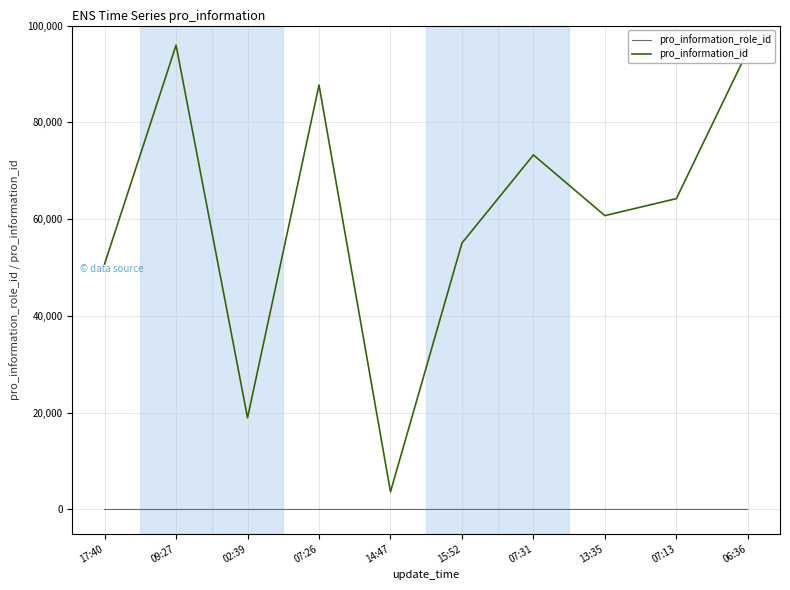

Is the value of pro_information_role_id at 15:52 greater than the value of pro_information_id at 07:26?

No